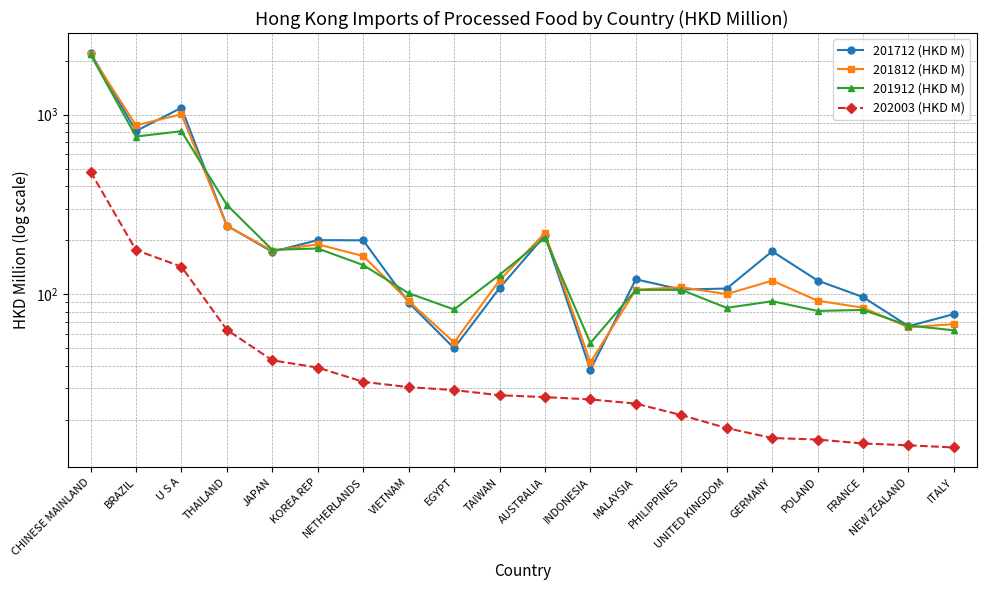

What is the difference between the 201712 (HKD M) values at THAILAND and BRAZIL?

569.9